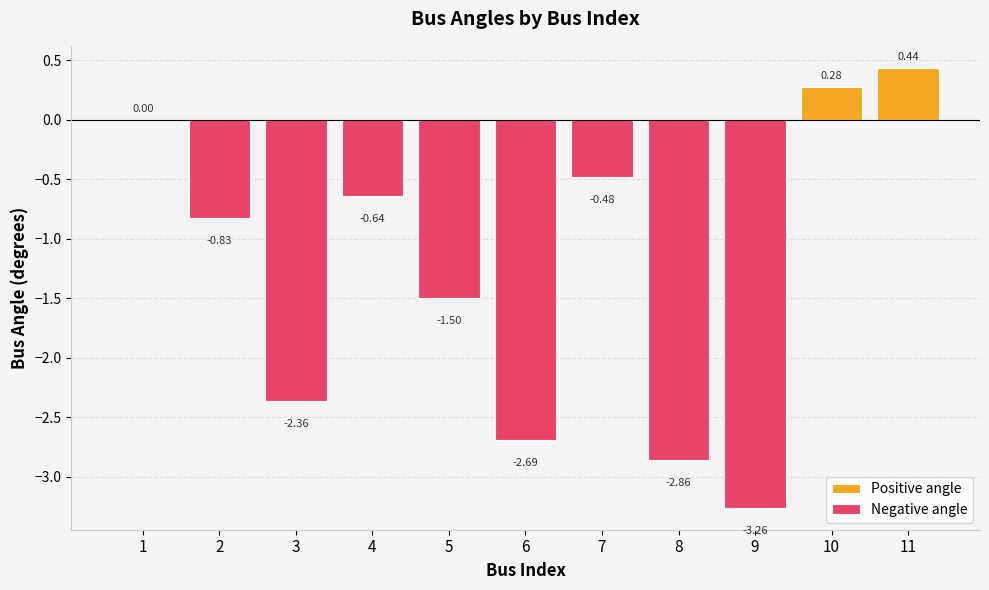

What is the total value across all series at 4?

-0.6